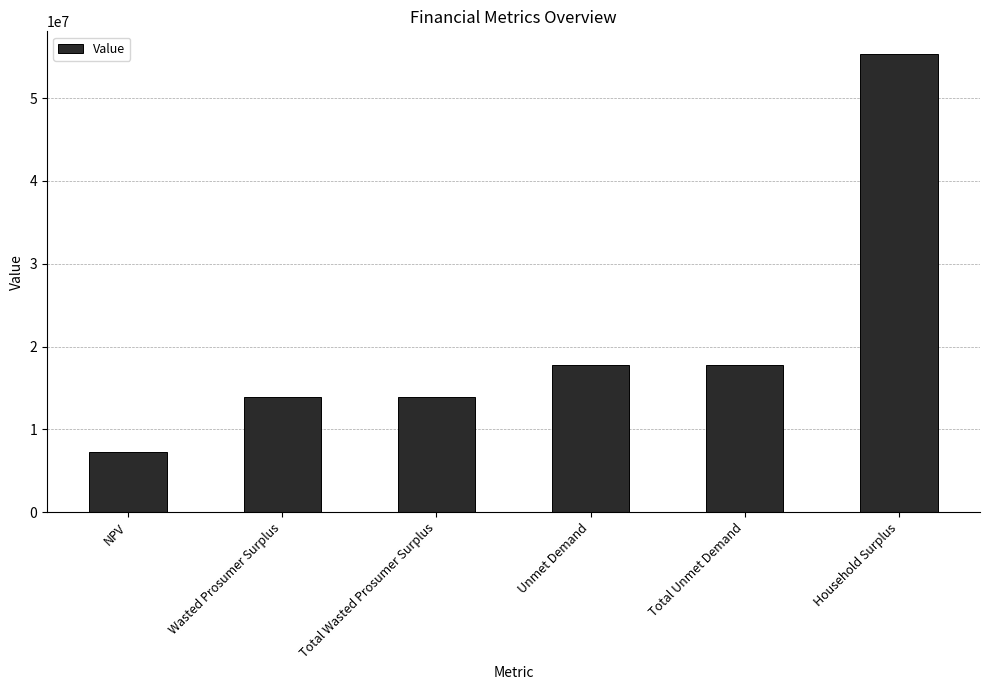

What is the value of the 5th bar from the left?

17823718.6